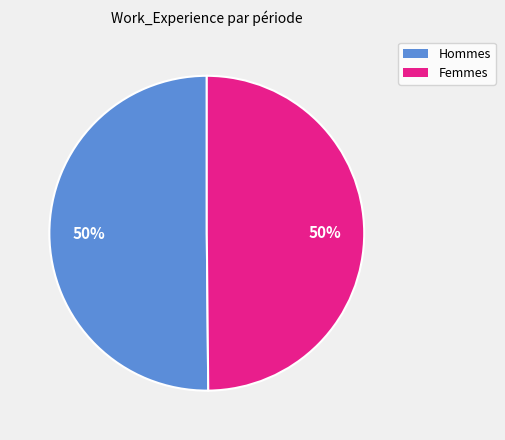

To the nearest percent, what is the average slice percentage?

50%